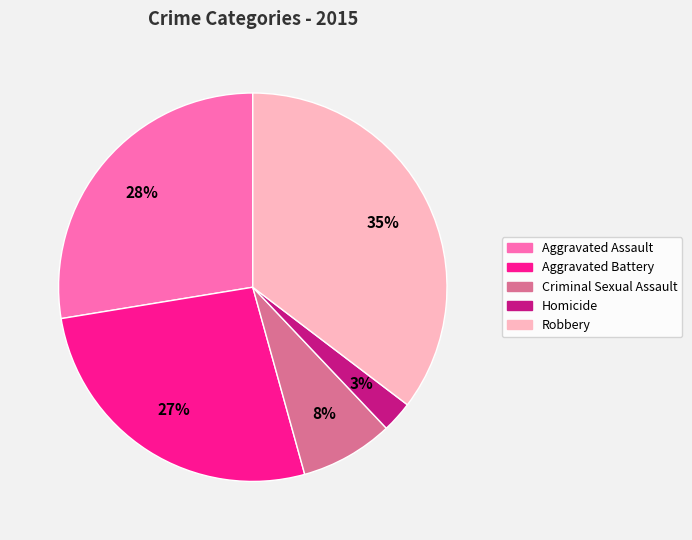

Which slice is the smallest?

Homicide